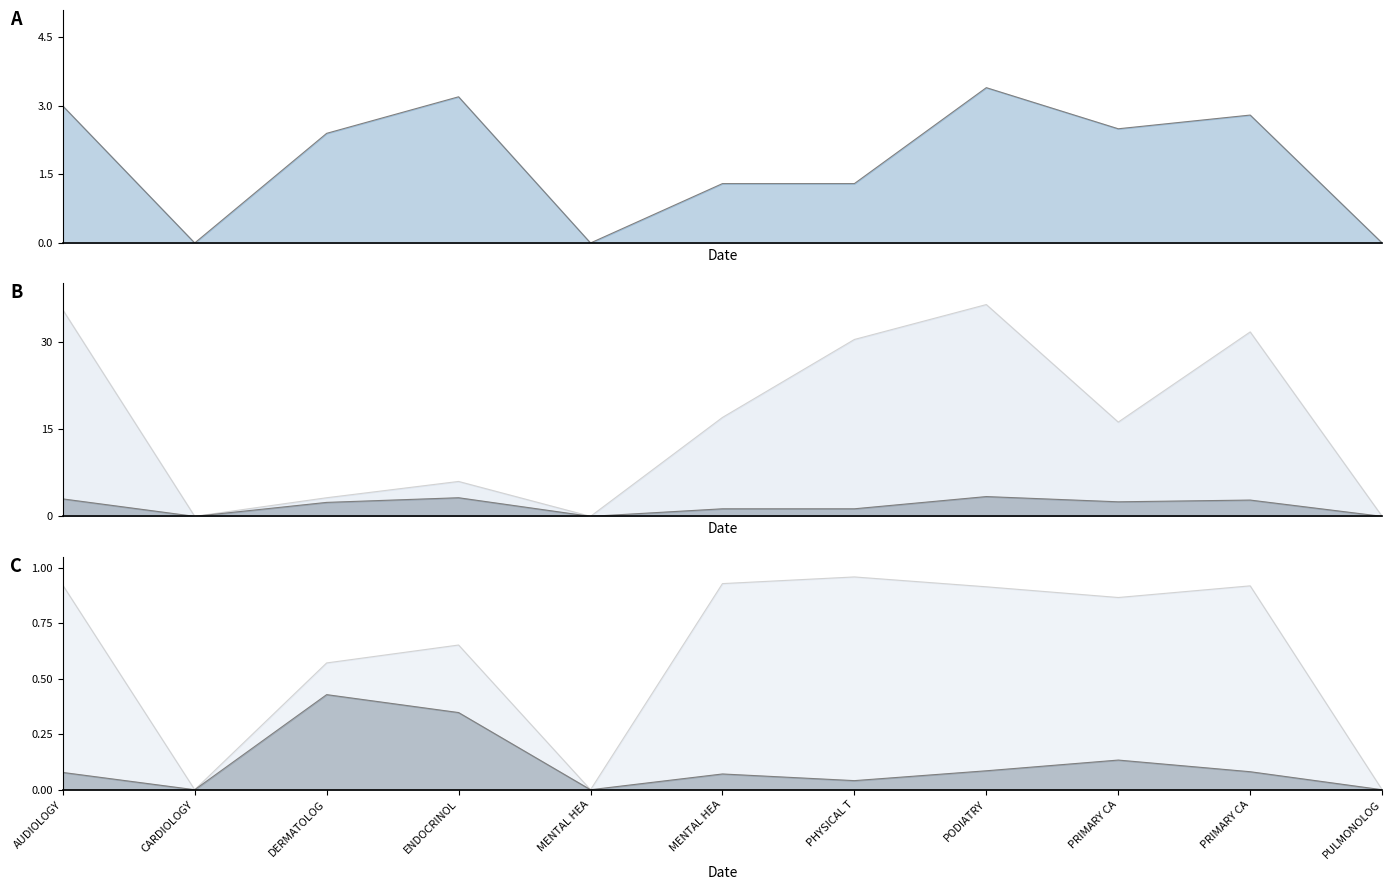

What is the difference between the highest and lowest values at ENDOCRINOL?

5.7